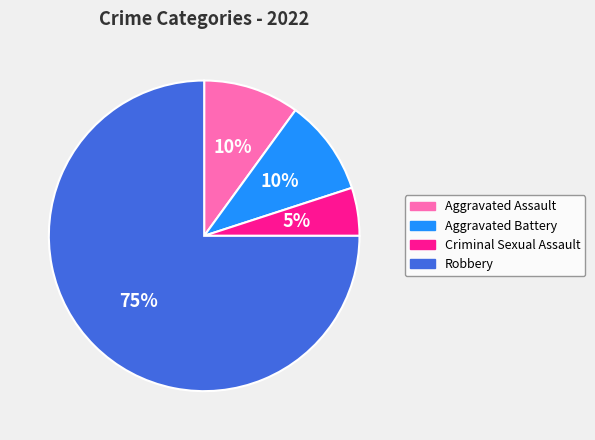

Which category has the biggest portion of the pie?

Robbery